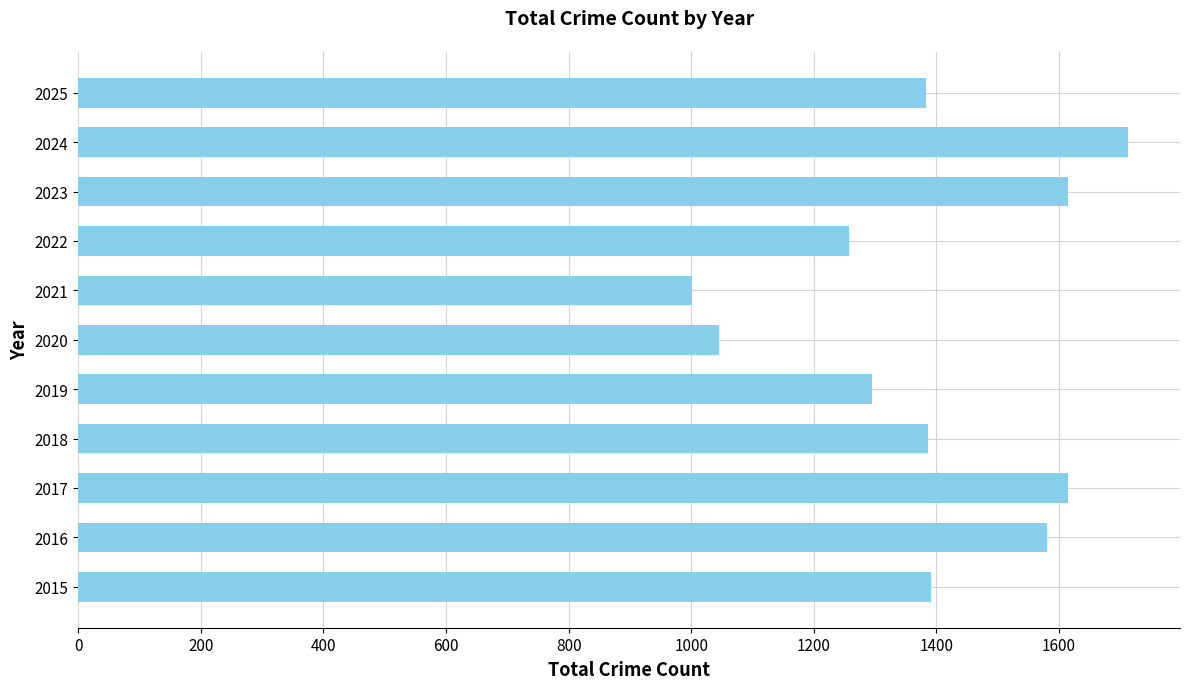

Is it true that the value at 2022 is 288?

False